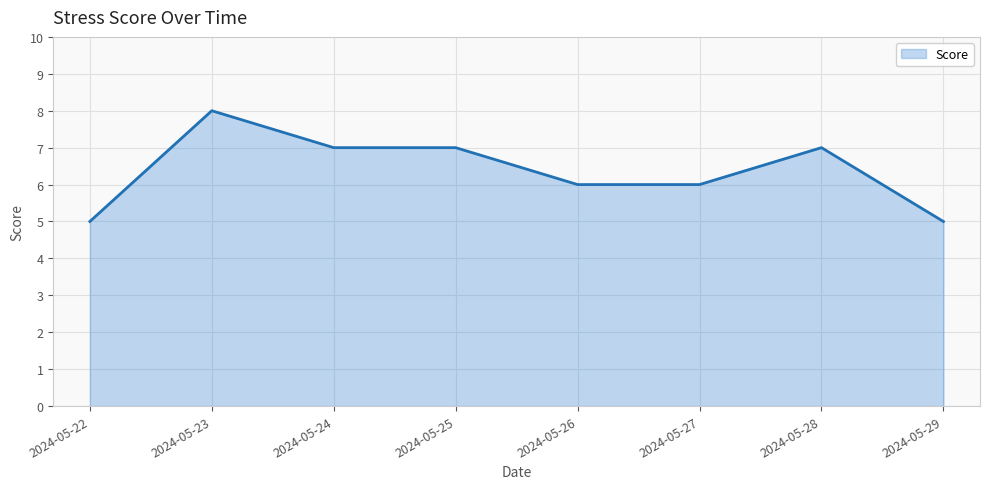

What is the minimum value shown in the chart?

5